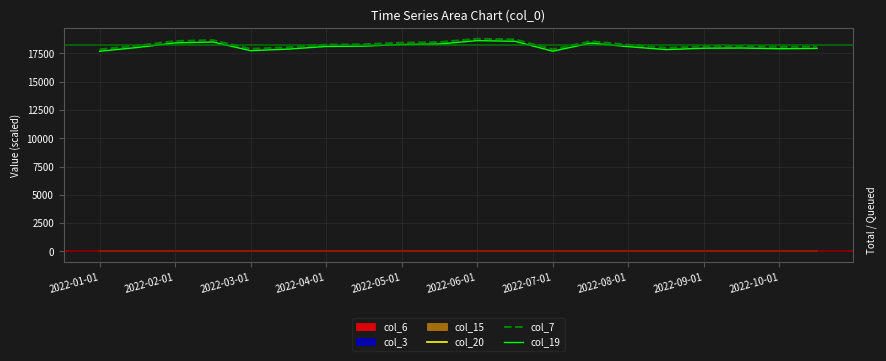

What is the lowest value of the col_7 series?

17859.0